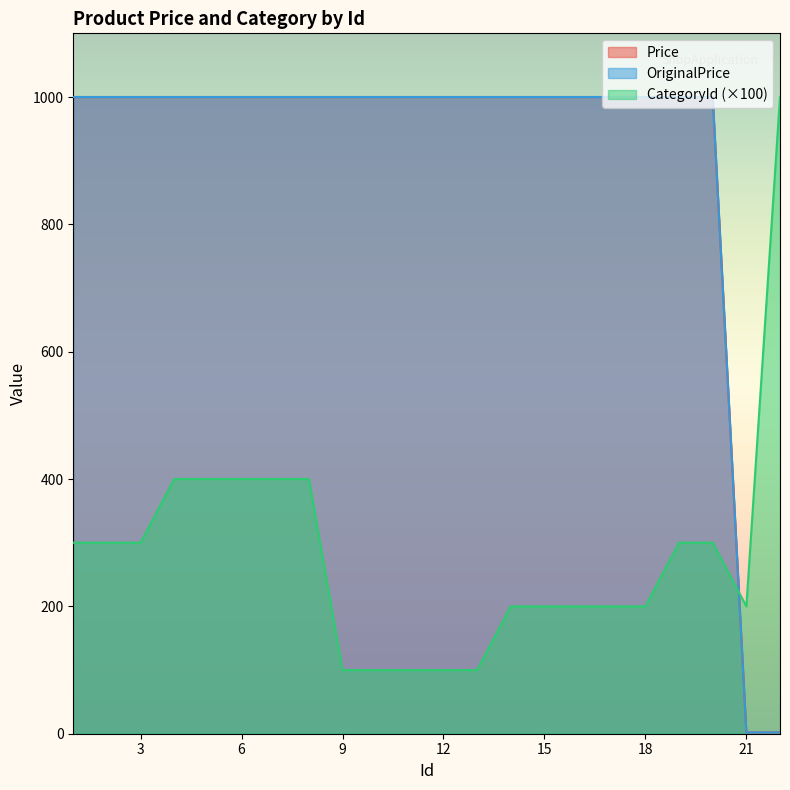

What are all the series names shown in the legend?

Price, OriginalPrice, CategoryId